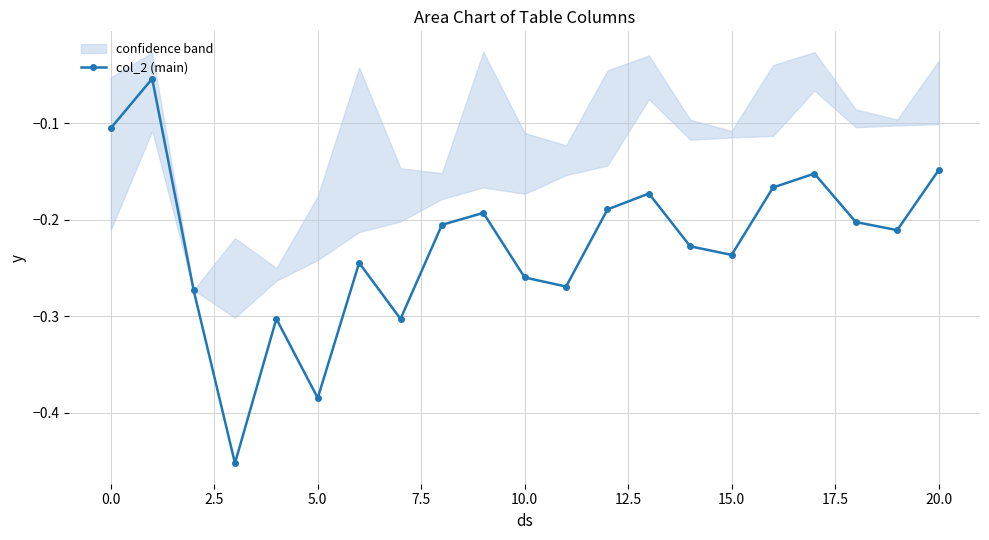

True or false: col_2 (main) has more than 2 points higher than both neighbors.

True